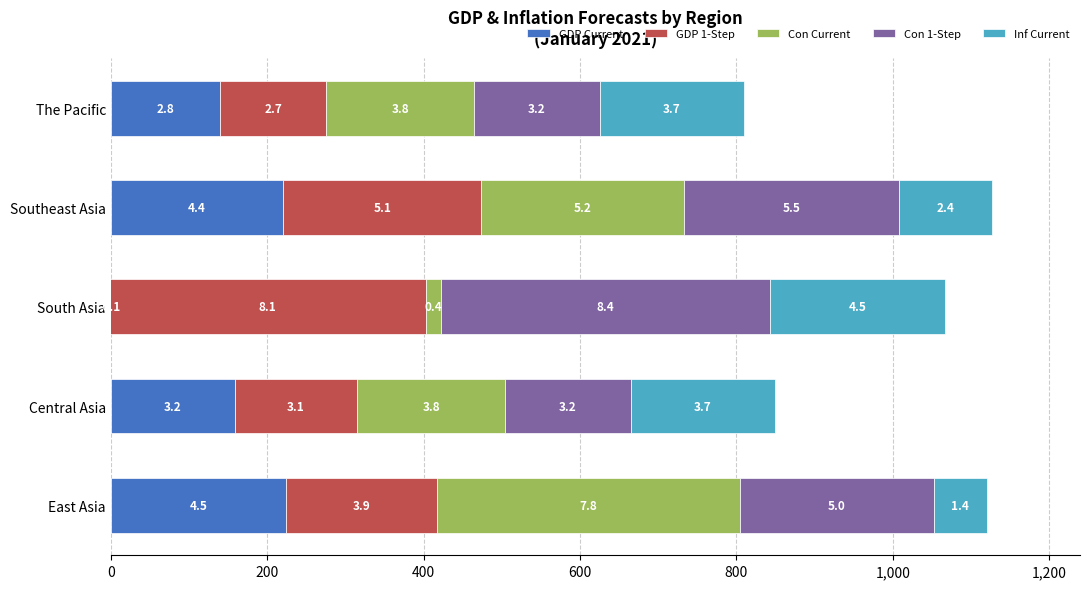

Is the value of Con Current at Southeast Asia greater than the value of GDP Current at Central Asia?

Yes